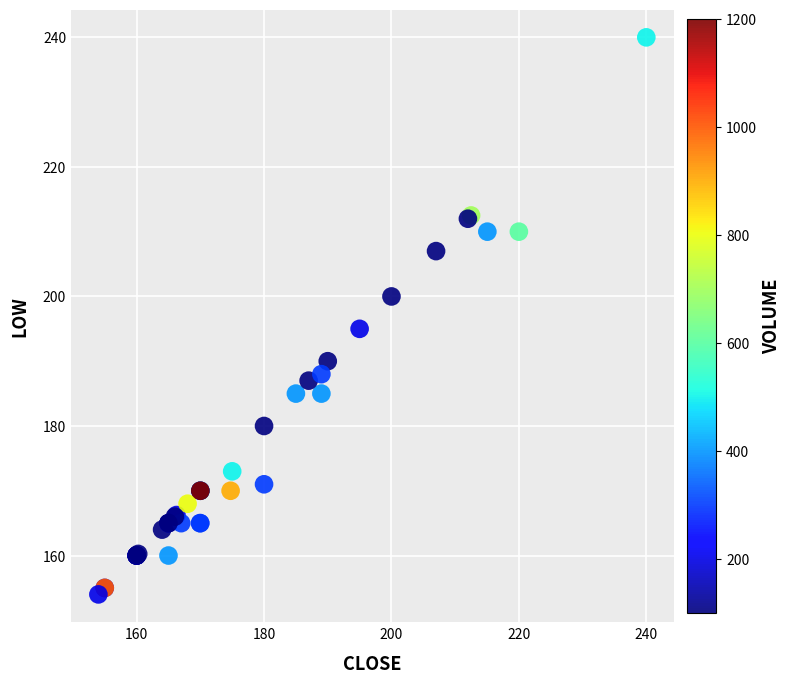

What Y value in the scatter plot is closest to 197?

195.0